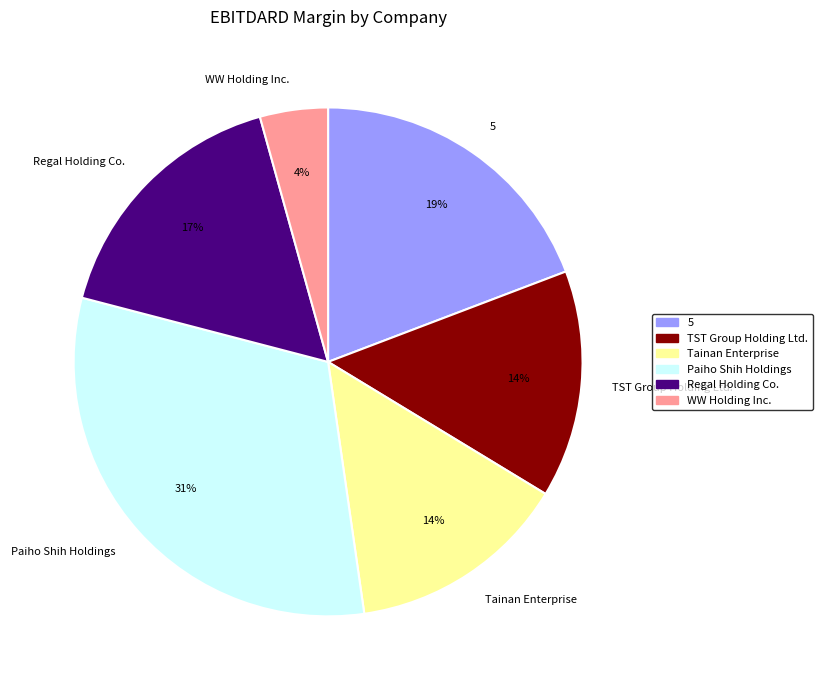

True or false: Tainan Enterprise accounts for 29% of the total.

False